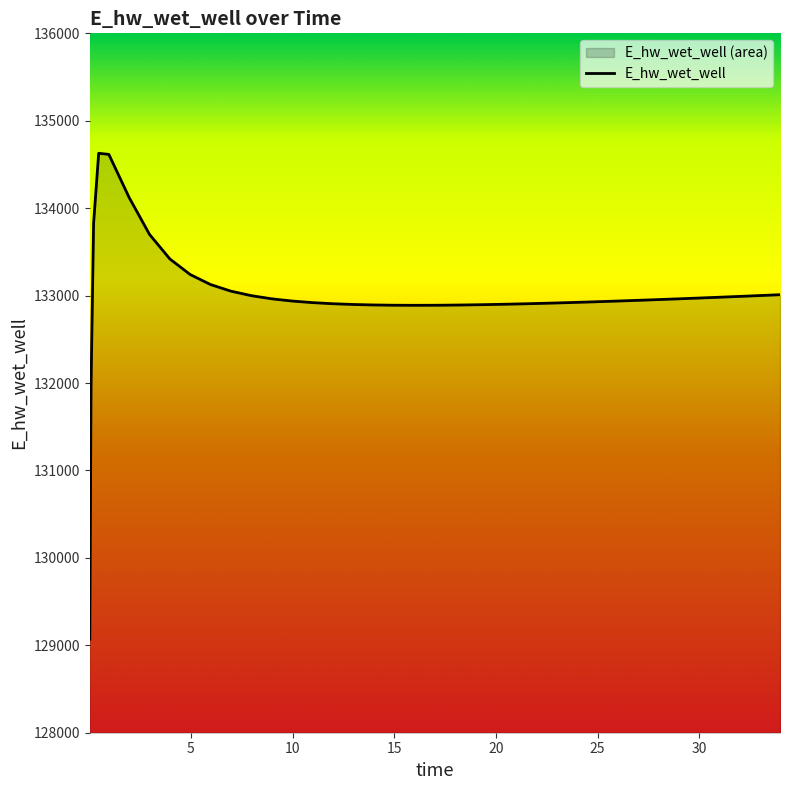

Which has a higher value, 7.96875 or 31.46875?

7.96875